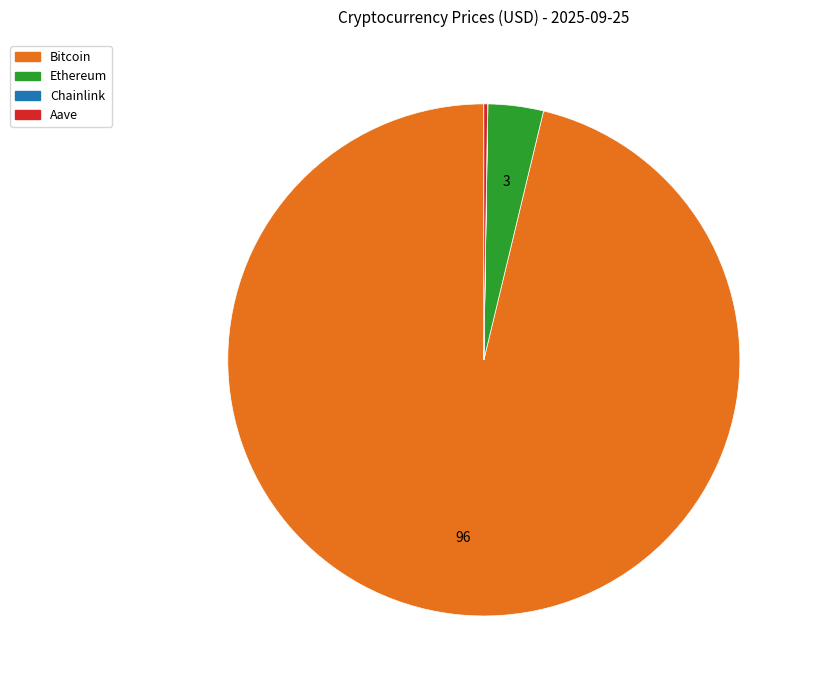

Is the sum of Ethereum and Bitcoin greater than half?

Yes